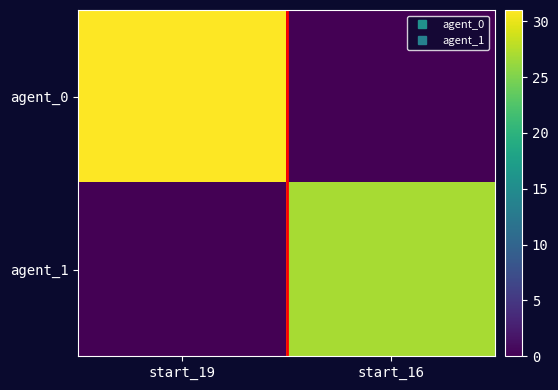

What is the total value across all series at start_19?

31